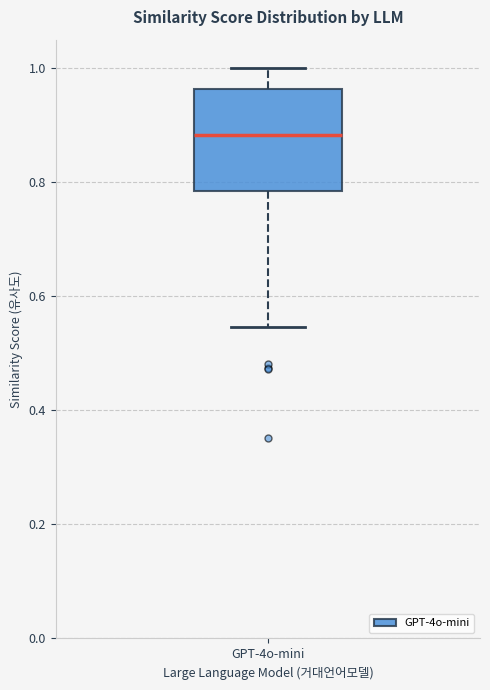

Read this box plot against the y-axis: the position of the median line, the range covered by the box, and the ends of both whiskers. The values are not printed on the chart, so give them approximately, as read against the axis.

median 0.88, box 0.78 to 0.96, whiskers 0.54 to 1.00